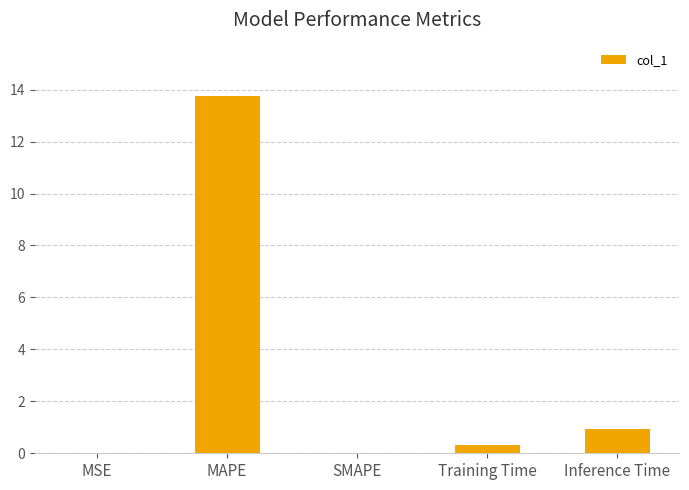

True or false: the data shows 4.1 at MAPE.

False